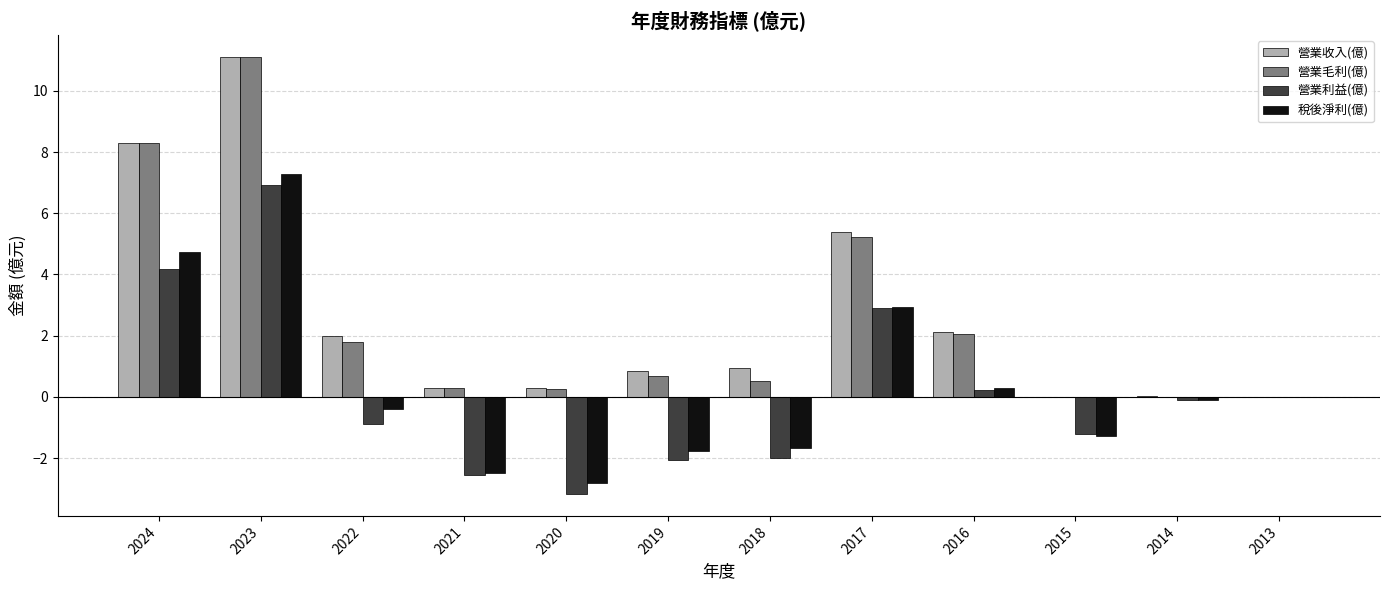

At which label is 稅後淨利(億) closest to 2?

2017